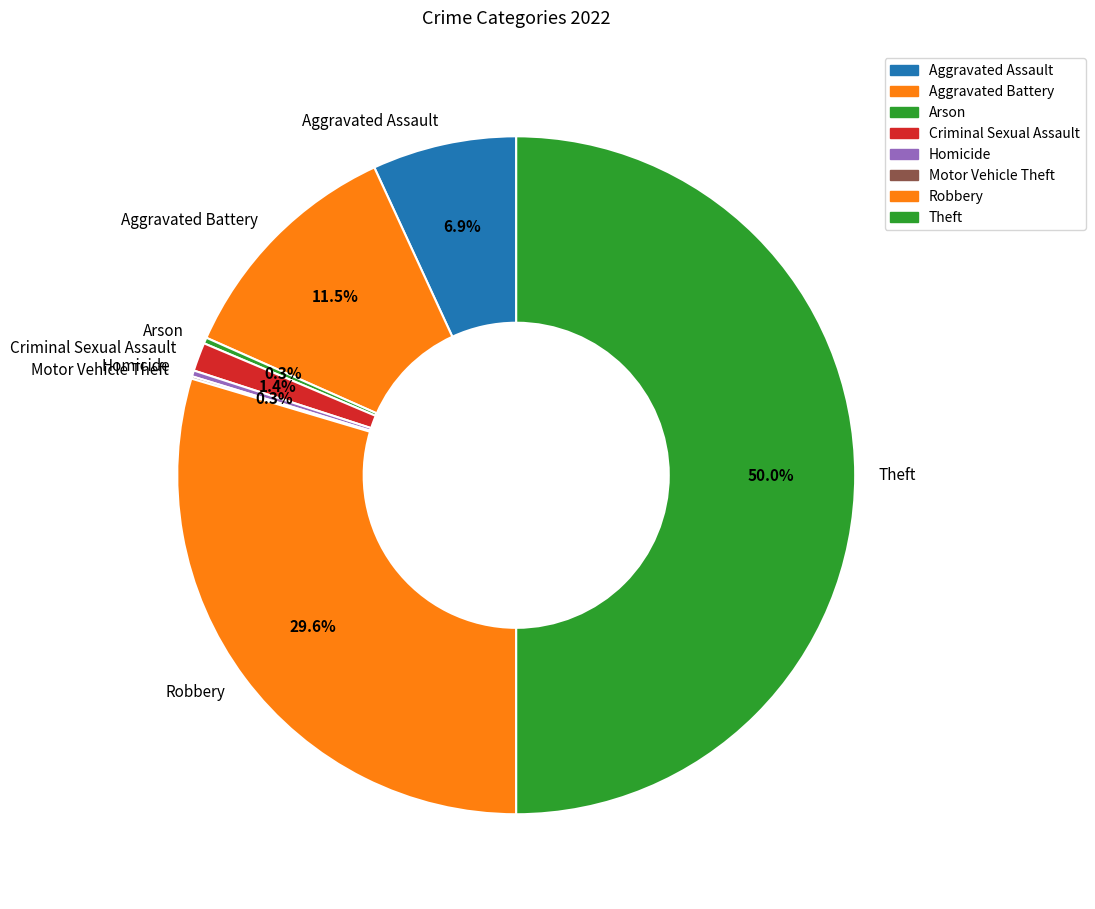

Which has a higher value, Robbery or Homicide?

Robbery